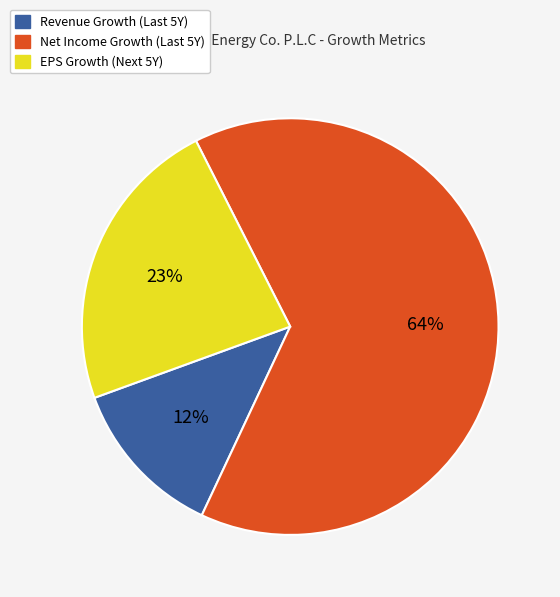

Which category accounts for the majority?

Net Income Growth (Last 5Y)